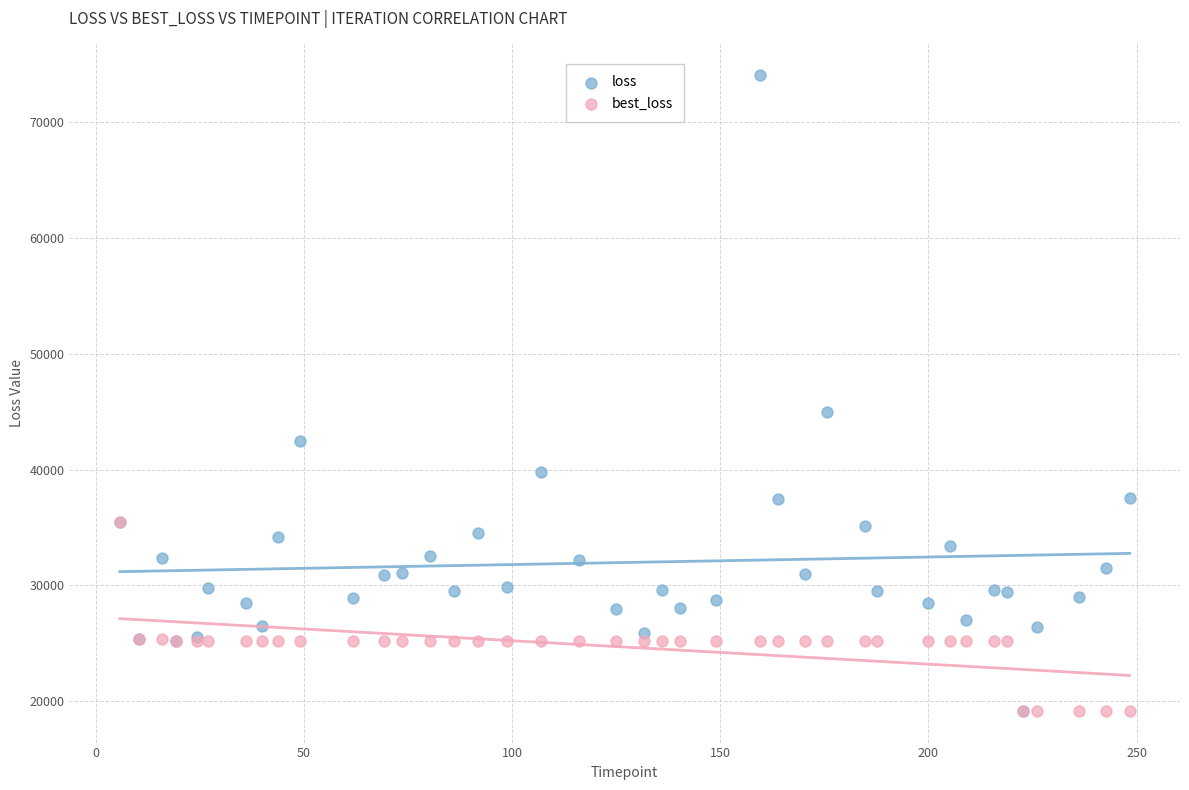

Across all series, what Y value is closest to 46621?

45012.4